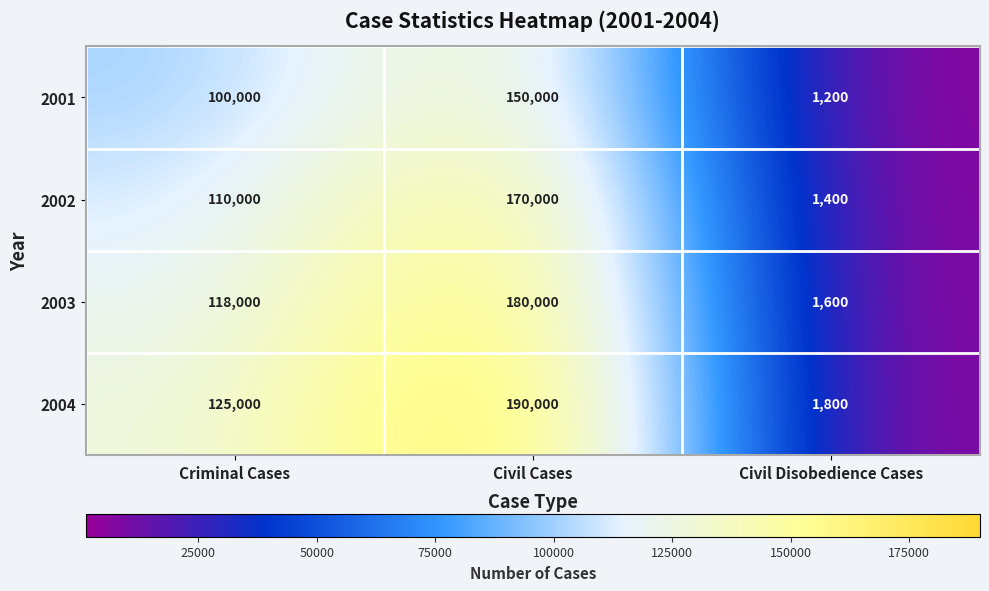

How many series are shown in this chart?

4